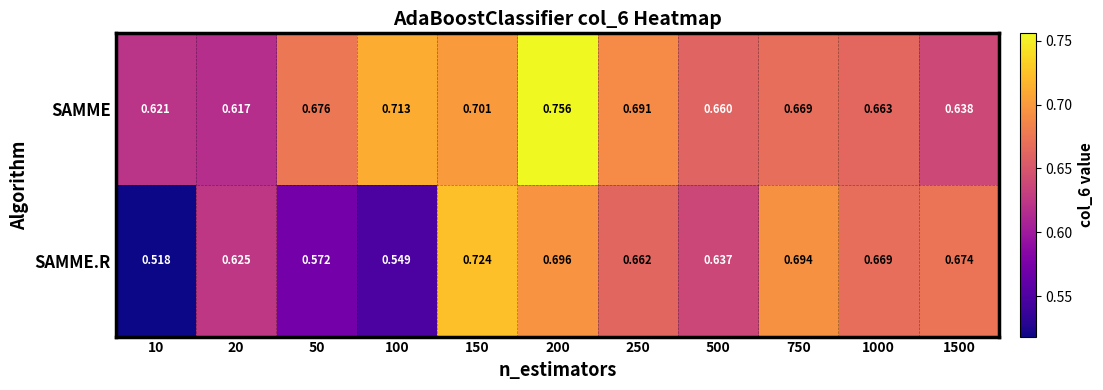

Is the value of SAMME.R at 250 greater than the value of SAMME at 750?

No